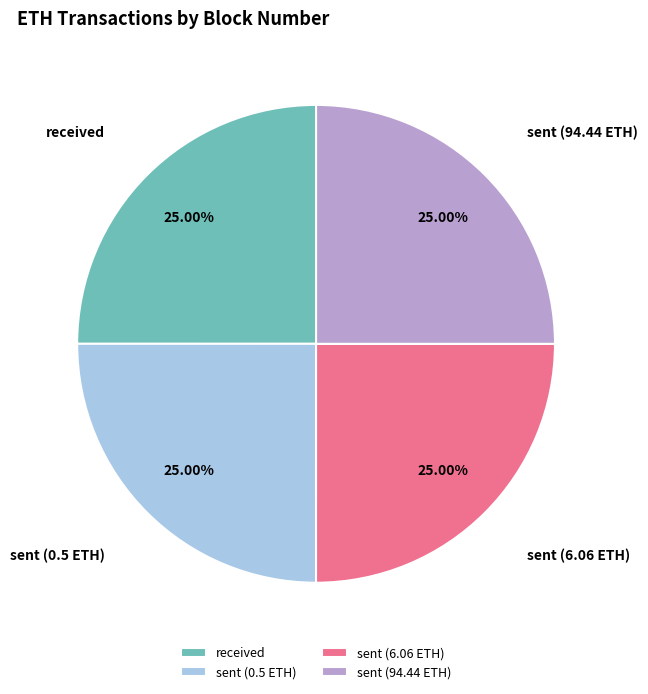

Does sent (6.06 ETH) account for over 50% of the chart?

No